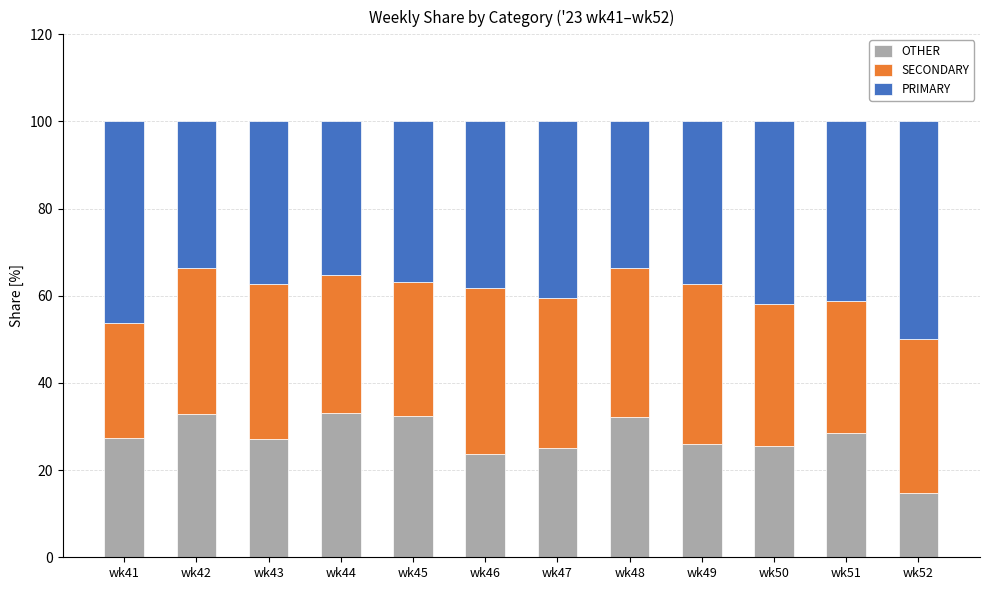

The OTHER series shows 12.5 at wk42. True or false?

False